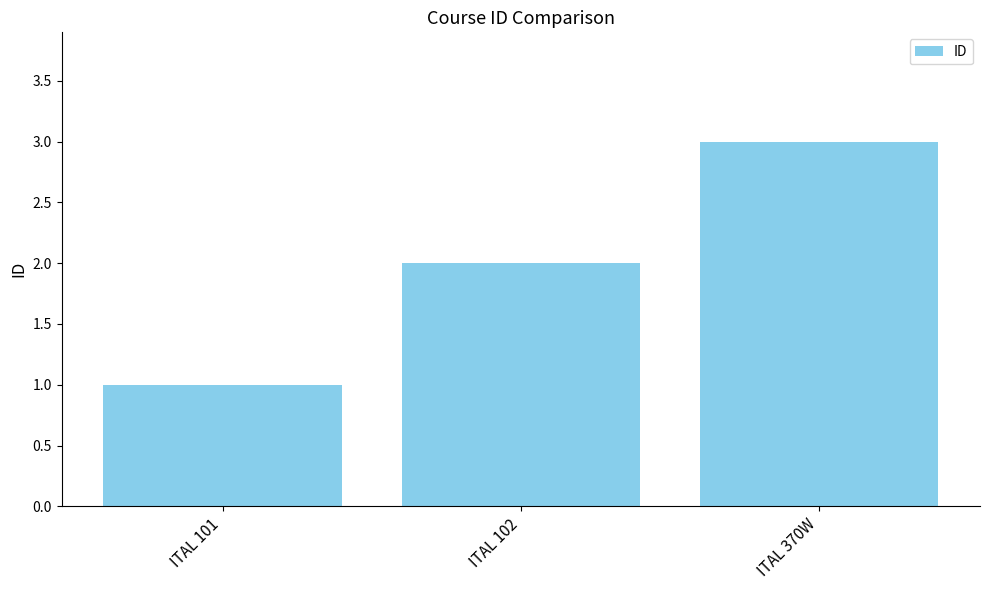

Where is the data nearest to the value 2?

ITAL 102